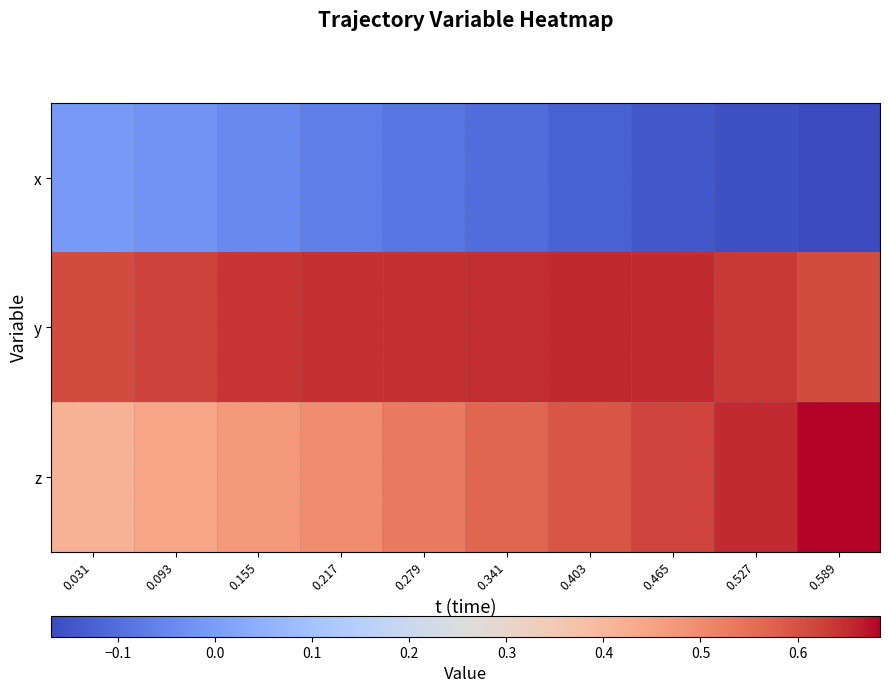

Reading right to left, extract all data points from this chart.

x: 0.589=-0.2	0.527=-0.2	0.465=-0.1	0.403=-0.1	0.341=-0.1	0.279=-0.1	0.217=-0.1	0.155=-0.0	0.093=-0.0	0.031=-0.0
y: 0.589=0.6	0.527=0.6	0.465=0.7	0.403=0.7	0.341=0.6	0.279=0.6	0.217=0.6	0.155=0.6	0.093=0.6	0.031=0.6
z: 0.589=0.7	0.527=0.7	0.465=0.6	0.403=0.6	0.341=0.6	0.279=0.5	0.217=0.5	0.155=0.5	0.093=0.4	0.031=0.4